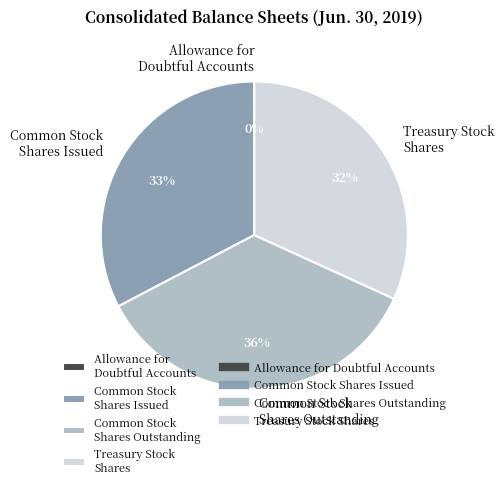

Between Common Stock Shares Issued and Treasury Stock Shares, which is larger?

Common Stock Shares Issued